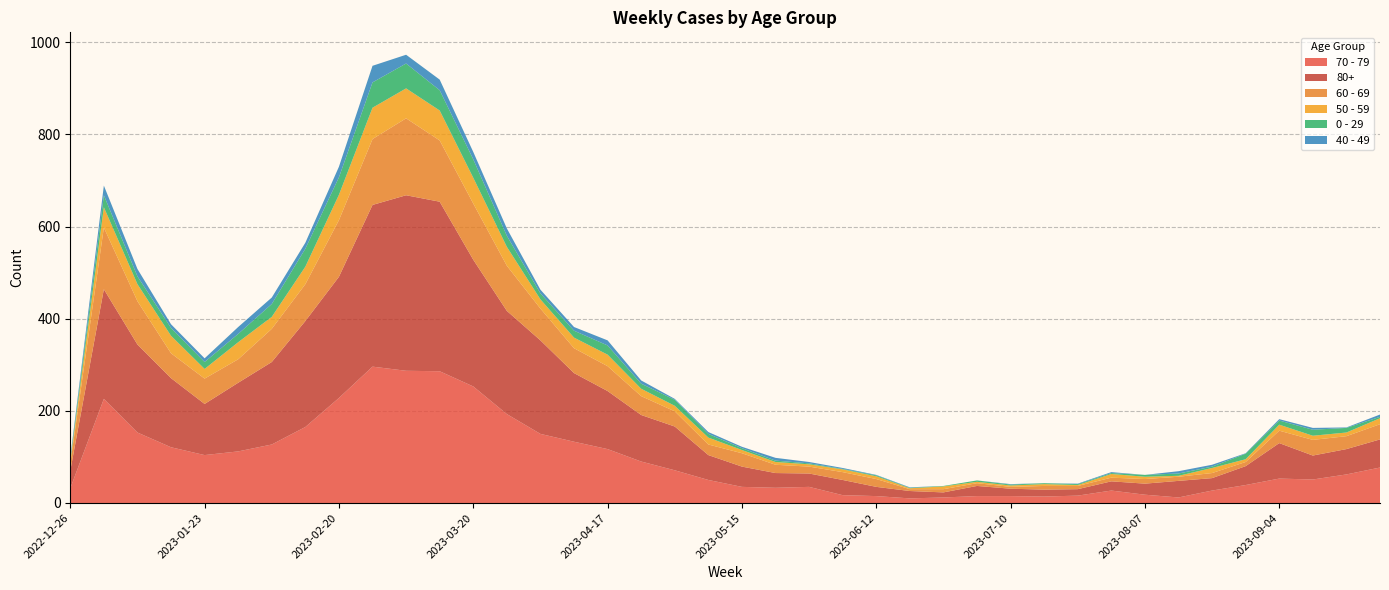

Reading right to left, what are all the values shown in this chart?

70 - 79: 2023-09-25=77	2023-09-18=62	2023-09-11=51	2023-09-04=53	2023-08-28=39	2023-08-21=27	2023-08-14=12	2023-08-07=18	2023-07-31=27	2023-07-24=16	2023-07-17=14	2023-07-10=15	2023-07-03=15	2023-06-26=12	2023-06-19=10	2023-06-12=15	2023-06-05=17	2023-05-29=35	2023-05-22=33	2023-05-15=35	2023-05-08=50	2023-05-01=71	2023-04-24=90	2023-04-17=117	2023-04-10=133	2023-04-03=150	2023-03-27=193	2023-03-20=253	2023-03-13=286	2023-03-06=287	2023-02-27=296	2023-02-20=228	2023-02-13=165	2023-02-06=127	2023-01-30=112	2023-01-23=104	2023-01-16=121	2023-01-09=153	2023-01-02=226	2022-12-26=32
80+: 2023-09-25=61	2023-09-18=55	2023-09-11=52	2023-09-04=77	2023-08-28=41	2023-08-21=27	2023-08-14=36	2023-08-07=24	2023-07-31=20	2023-07-24=14	2023-07-17=15	2023-07-10=16	2023-07-03=22	2023-06-26=11	2023-06-19=16	2023-06-12=20	2023-06-05=33	2023-05-29=29	2023-05-22=32	2023-05-15=44	2023-05-08=54	2023-05-01=95	2023-04-24=101	2023-04-17=126	2023-04-10=149	2023-04-03=203	2023-03-27=224	2023-03-20=275	2023-03-13=368	2023-03-06=381	2023-02-27=351	2023-02-20=263	2023-02-13=230	2023-02-06=179	2023-01-30=149	2023-01-23=111	2023-01-16=150	2023-01-09=191	2023-01-02=238	2022-12-26=38
60 - 69: 2023-09-25=33	2023-09-18=28	2023-09-11=34	2023-09-04=27	2023-08-28=9	2023-08-21=11	2023-08-14=9	2023-08-07=10	2023-07-31=8	2023-07-24=7	2023-07-17=8	2023-07-10=4	2023-07-03=6	2023-06-26=7	2023-06-19=4	2023-06-12=17	2023-06-05=17	2023-05-29=15	2023-05-22=18	2023-05-15=29	2023-05-08=23	2023-05-01=33	2023-04-24=41	2023-04-17=54	2023-04-10=54	2023-04-03=69	2023-03-27=98	2023-03-20=122	2023-03-13=133	2023-03-06=167	2023-02-27=143	2023-02-20=123	2023-02-13=80	2023-02-06=72	2023-01-30=51	2023-01-23=55	2023-01-16=54	2023-01-09=94	2023-01-02=134	2022-12-26=16
50 - 59: 2023-09-25=13	2023-09-18=8	2023-09-11=9	2023-09-04=13	2023-08-28=6	2023-08-21=11	2023-08-14=2	2023-08-07=5	2023-07-31=8	2023-07-24=2	2023-07-17=4	2023-07-10=3	2023-07-03=3	2023-06-26=6	2023-06-19=2	2023-06-12=6	2023-06-05=6	2023-05-29=5	2023-05-22=6	2023-05-15=7	2023-05-08=15	2023-05-01=12	2023-04-24=16	2023-04-17=25	2023-04-10=23	2023-04-03=20	2023-03-27=41	2023-03-20=56	2023-03-13=65	2023-03-06=65	2023-02-27=68	2023-02-20=55	2023-02-13=38	2023-02-06=26	2023-01-30=37	2023-01-23=21	2023-01-16=38	2023-01-09=37	2023-01-02=44	2022-12-26=5
0 - 29: 2023-09-25=3	2023-09-18=10	2023-09-11=13	2023-09-04=9	2023-08-28=12	2023-08-21=3	2023-08-14=5	2023-08-07=4	2023-07-31=2	2023-07-24=2	2023-07-17=2	2023-07-10=2	2023-07-03=3	2023-06-26=1	2023-06-19=1	2023-06-12=2	2023-06-05=1	2023-05-29=2	2023-05-22=3	2023-05-15=4	2023-05-08=8	2023-05-01=13	2023-04-24=11	2023-04-17=20	2023-04-10=15	2023-04-03=13	2023-03-27=24	2023-03-20=40	2023-03-13=44	2023-03-06=54	2023-02-27=55	2023-02-20=38	2023-02-13=39	2023-02-06=28	2023-01-30=18	2023-01-23=15	2023-01-16=17	2023-01-09=17	2023-01-02=26	2022-12-26=4
40 - 49: 2023-09-25=5	2023-09-18=1	2023-09-11=4	2023-09-04=3	2023-08-28=1	2023-08-21=4	2023-08-14=5	2023-08-07=0	2023-07-31=2	2023-07-24=1	2023-07-17=0	2023-07-10=1	2023-07-03=0	2023-06-26=0	2023-06-19=1	2023-06-12=1	2023-06-05=2	2023-05-29=3	2023-05-22=6	2023-05-15=3	2023-05-08=4	2023-05-01=2	2023-04-24=7	2023-04-17=11	2023-04-10=8	2023-04-03=8	2023-03-27=16	2023-03-20=16	2023-03-13=23	2023-03-06=19	2023-02-27=36	2023-02-20=23	2023-02-13=13	2023-02-06=14	2023-01-30=15	2023-01-23=8	2023-01-16=8	2023-01-09=16	2023-01-02=21	2022-12-26=4